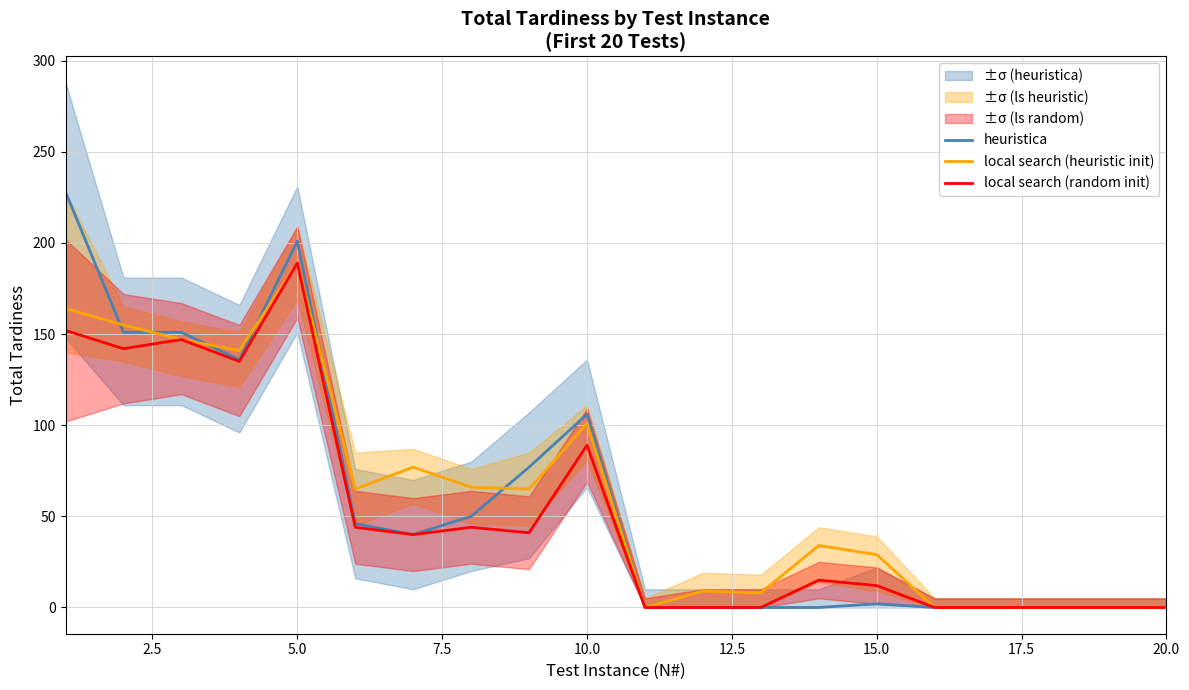

Count the number of data series in this chart.

3